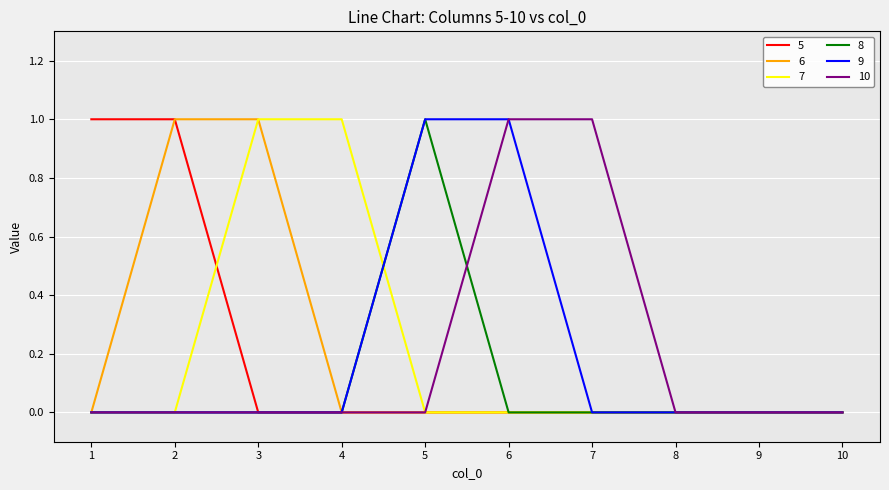

True or false: 5 has a value of -1 at 4.

False